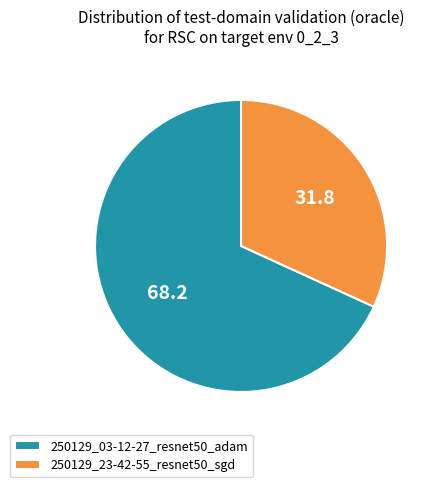

Which category has the smallest portion of the pie?

250129_23-42-55_resnet50_sgd